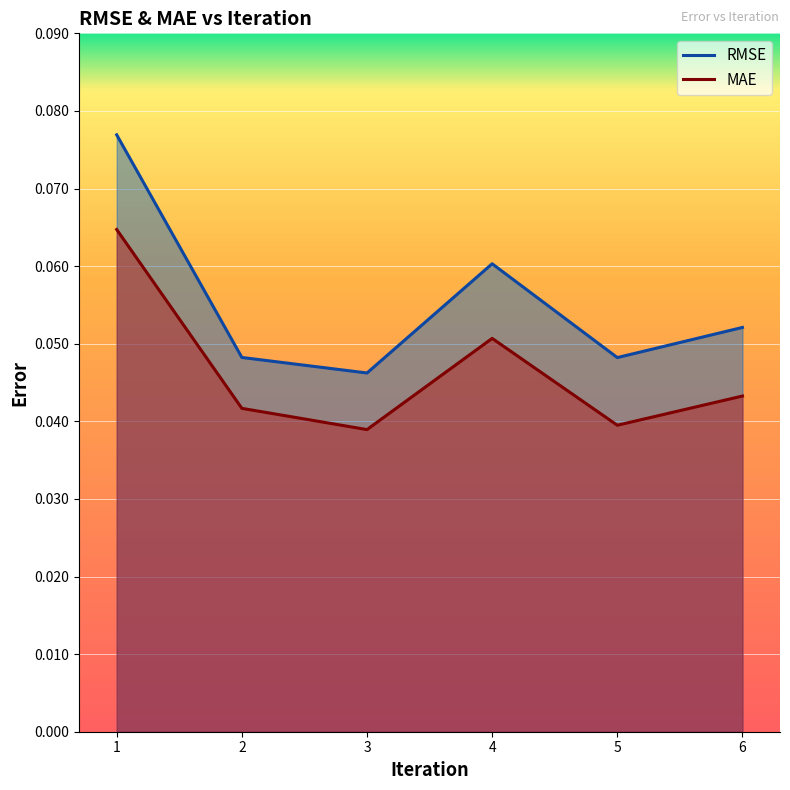

True or false: RMSE has a value of 0.0 at 2.

True